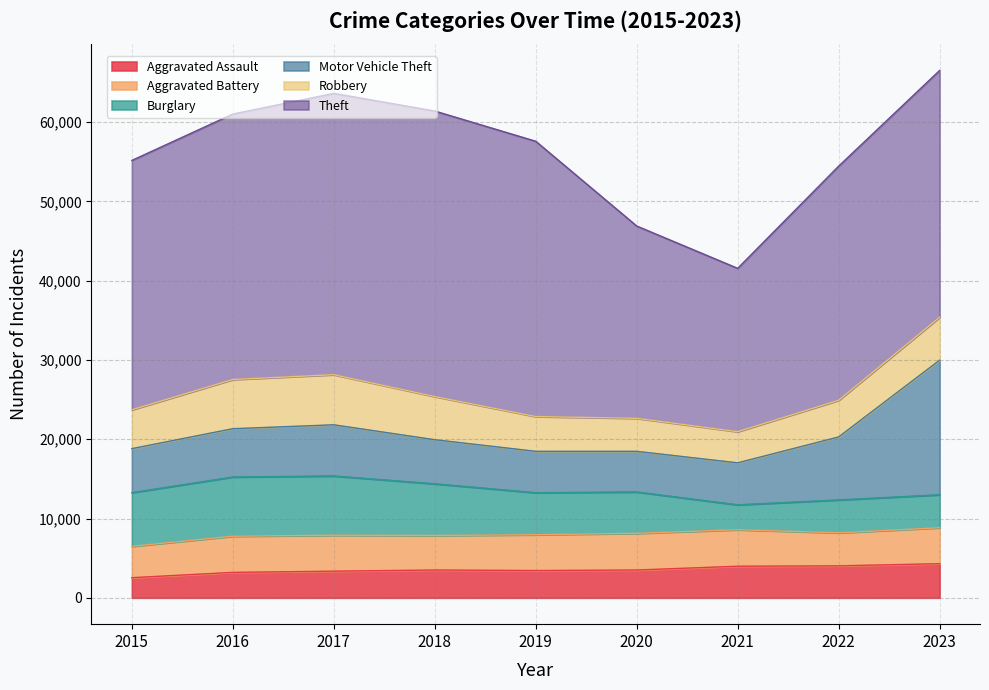

At which label does Aggravated Assault first exceed 3506?

2021